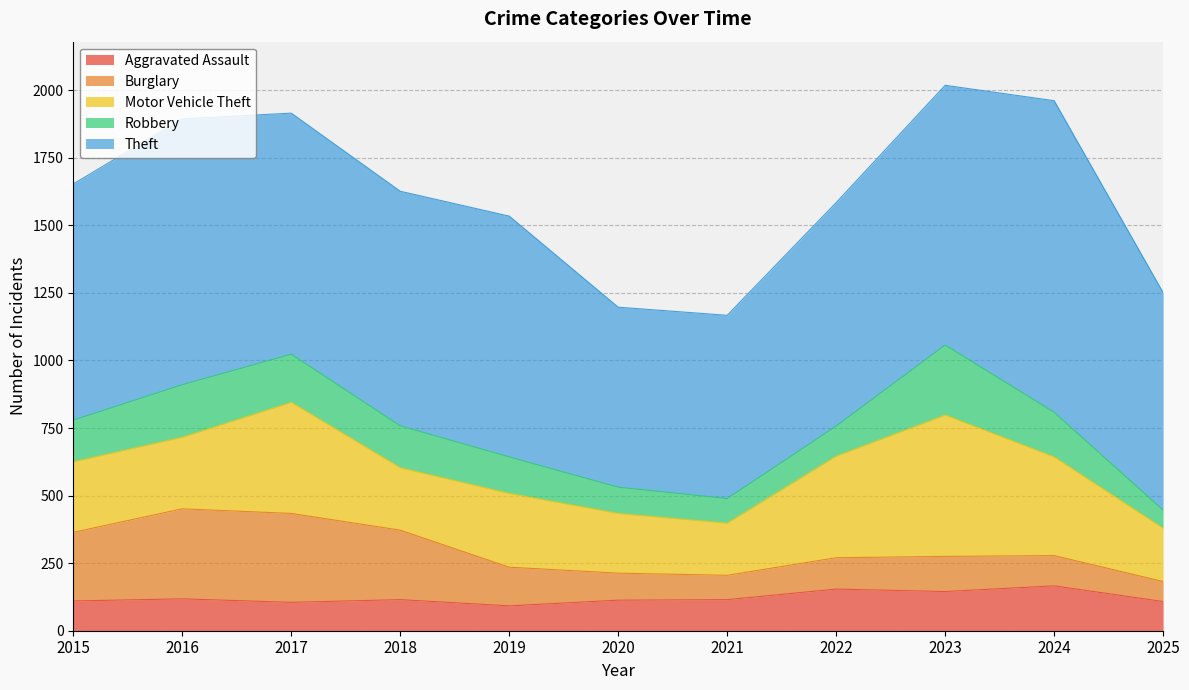

List the labels in order of Aggravated Assault value, smallest first.

2019, 2017, 2025, 2015, 2020, 2018, 2021, 2016, 2023, 2022, 2024